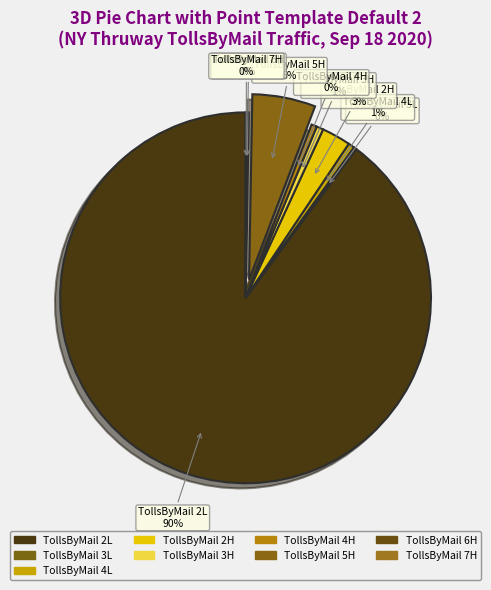

Which category accounts for the majority?

TollsByMail 2L